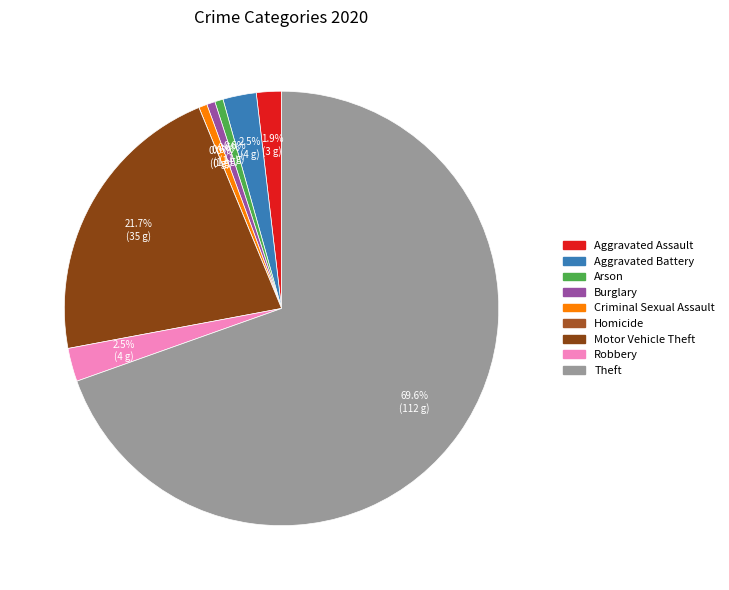

Rank the categories by value from highest to lowest.

Theft, Motor Vehicle Theft, Aggravated Battery, Robbery, Aggravated Assault, Arson, Burglary, Criminal Sexual Assault, Homicide